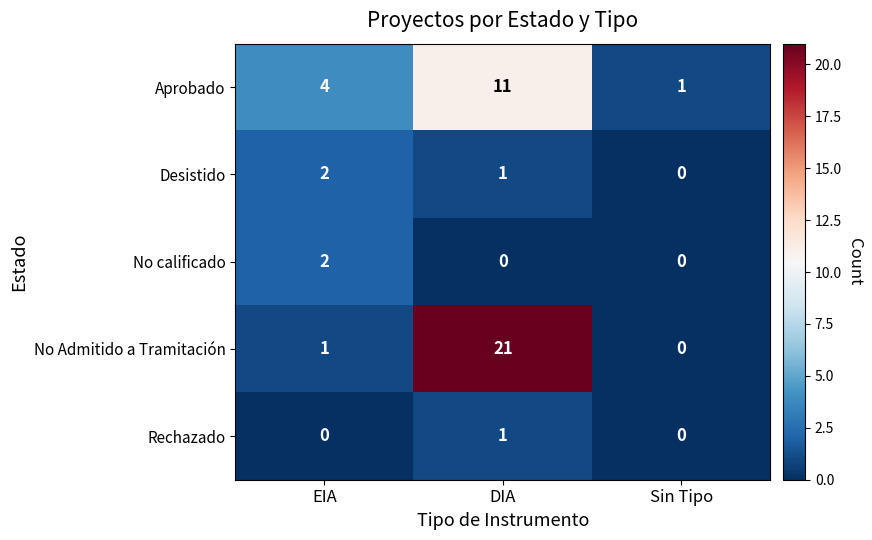

Which series has the largest total across all categories?

No Admitido a Tramitación